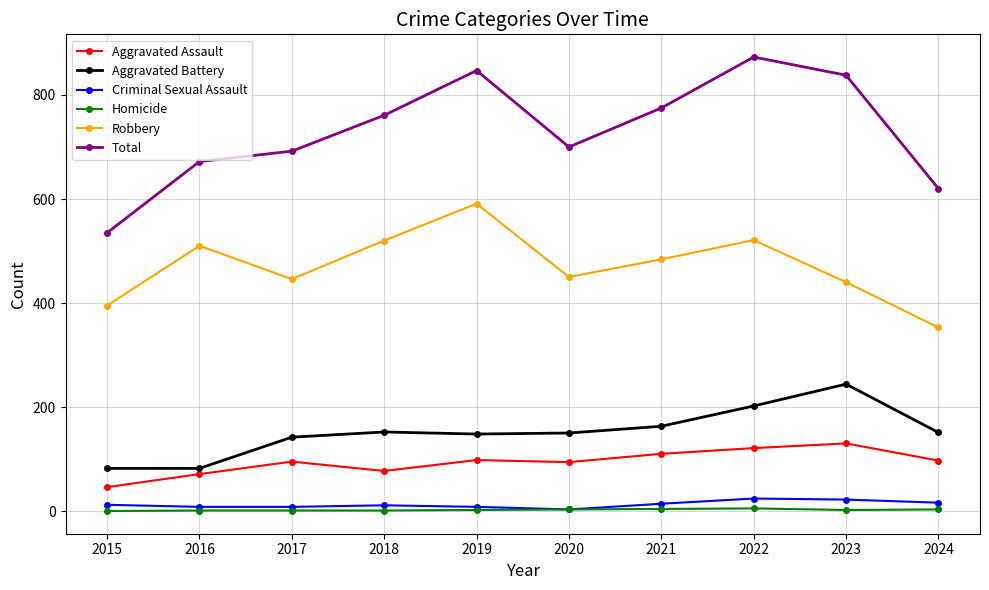

What is the minimum value for Total?

535